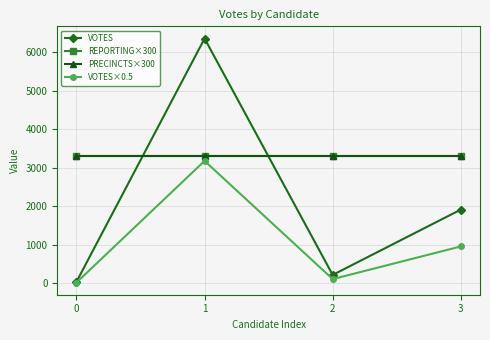

Does the chart display data point markers on the line(s)?

Yes